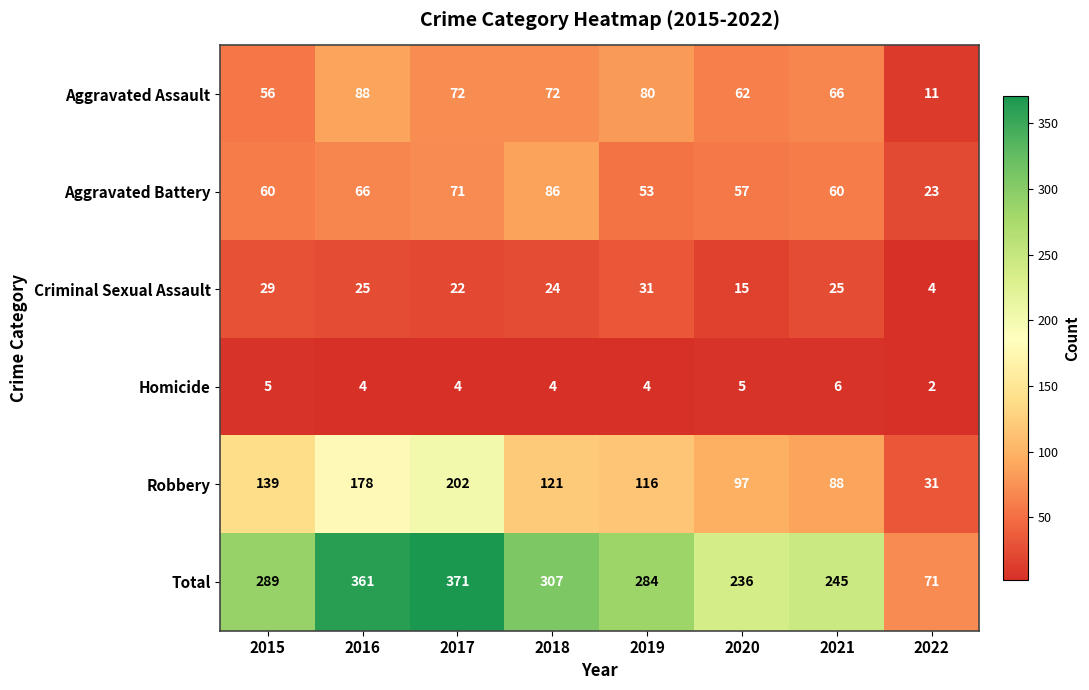

What is the difference between the maximum and minimum values in the Criminal Sexual Assault series?

27